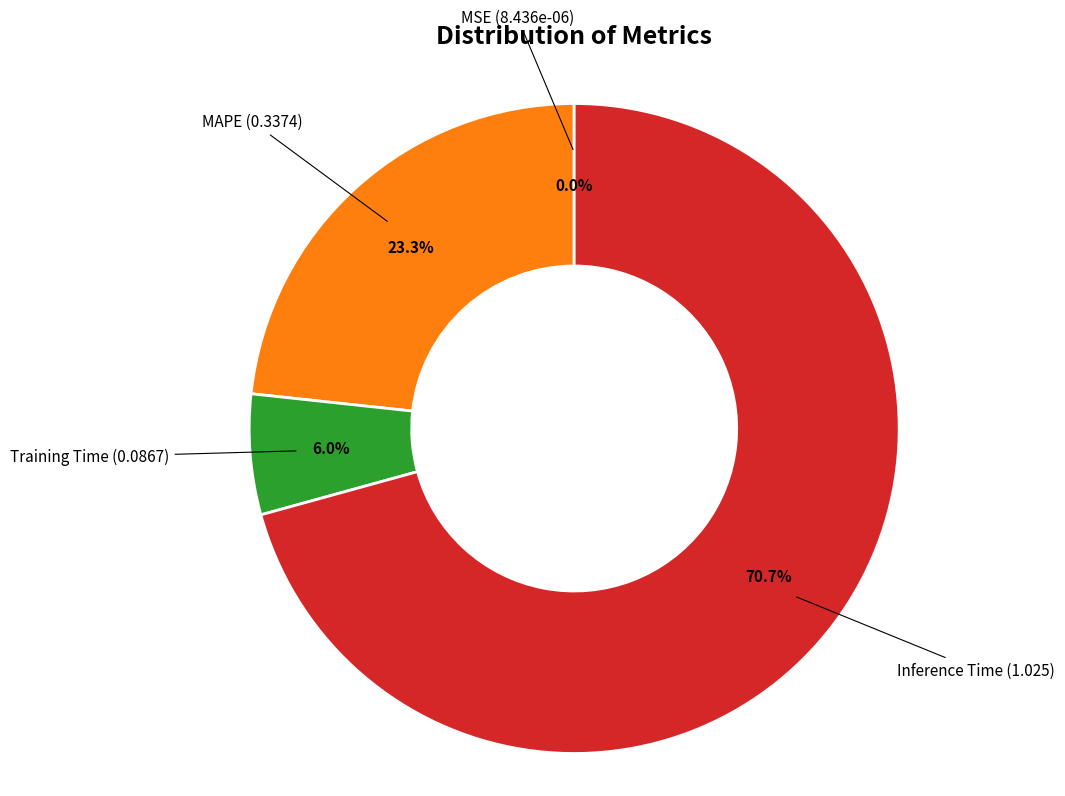

Is there any slice that represents more than half of the pie?

Yes